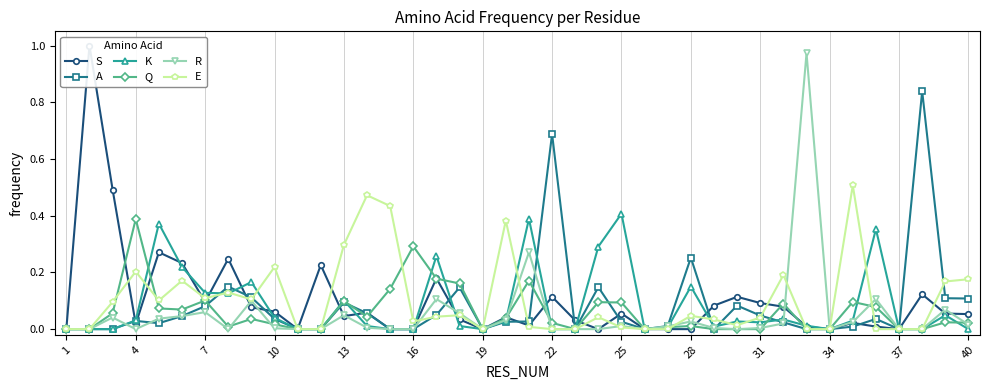

The value of R at 1 is 0.6. True or false?

False